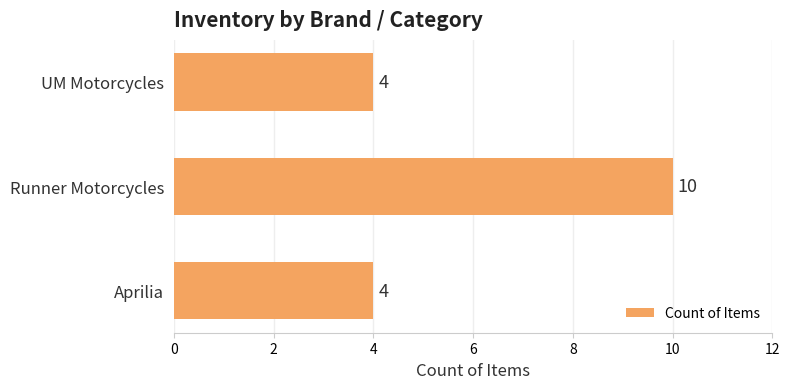

Reading bottom to top, extract all data points from this chart.

4	10	4